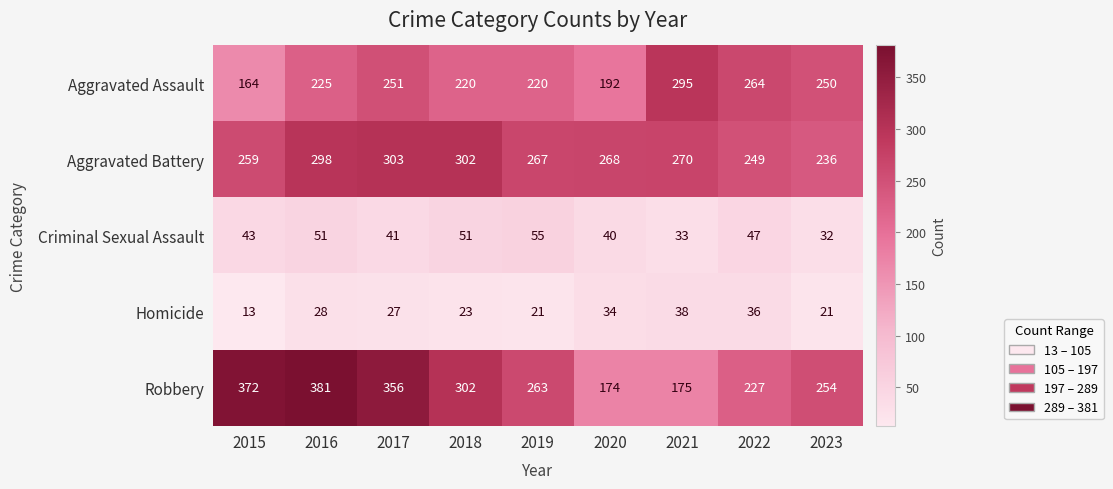

Rank the series by their maximum value, from lowest to highest.

Homicide, Criminal Sexual Assault, Aggravated Assault, Aggravated Battery, Robbery